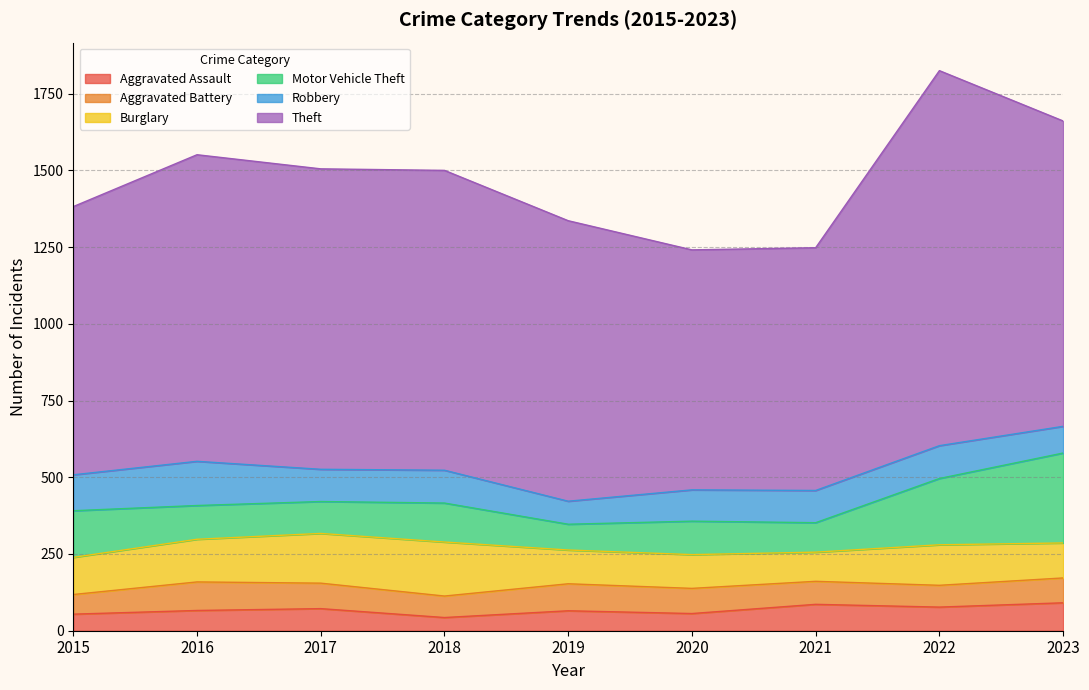

The Robbery series shows 29 at 2018. True or false?

False